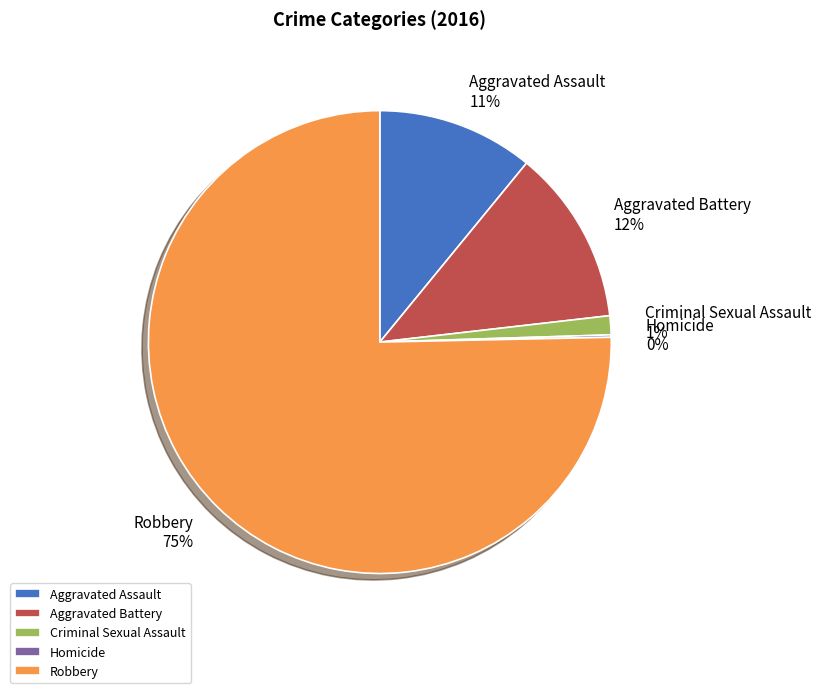

Is the sum of Criminal Sexual Assault and Robbery greater than half?

Yes